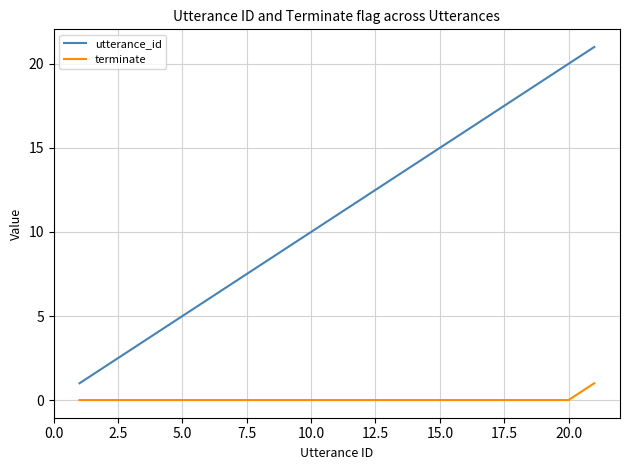

Which series has the widest spread of values?

utterance_id